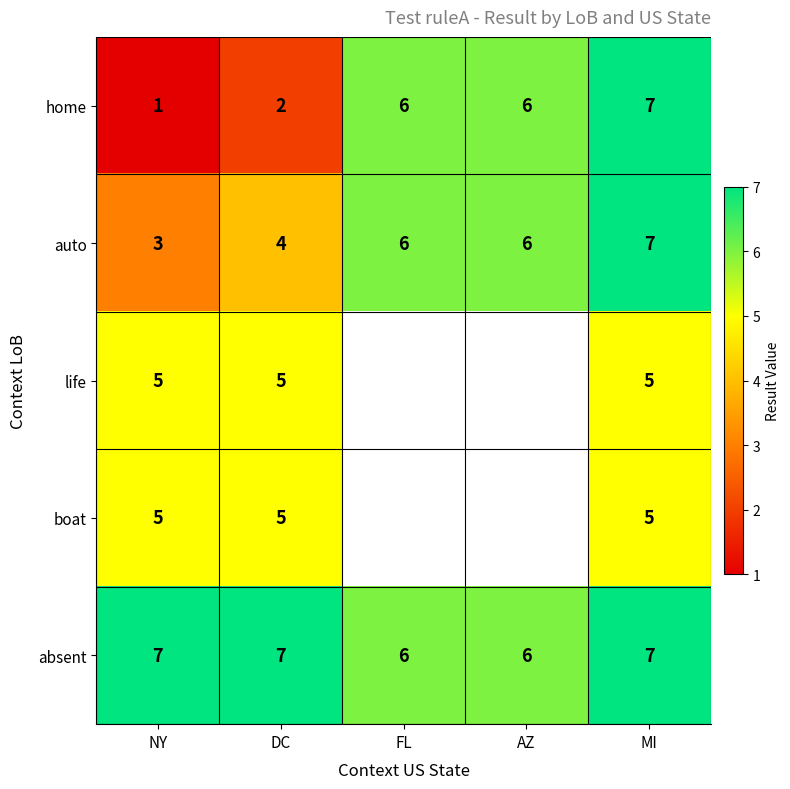

How many absent values are between 6 and 7?

5